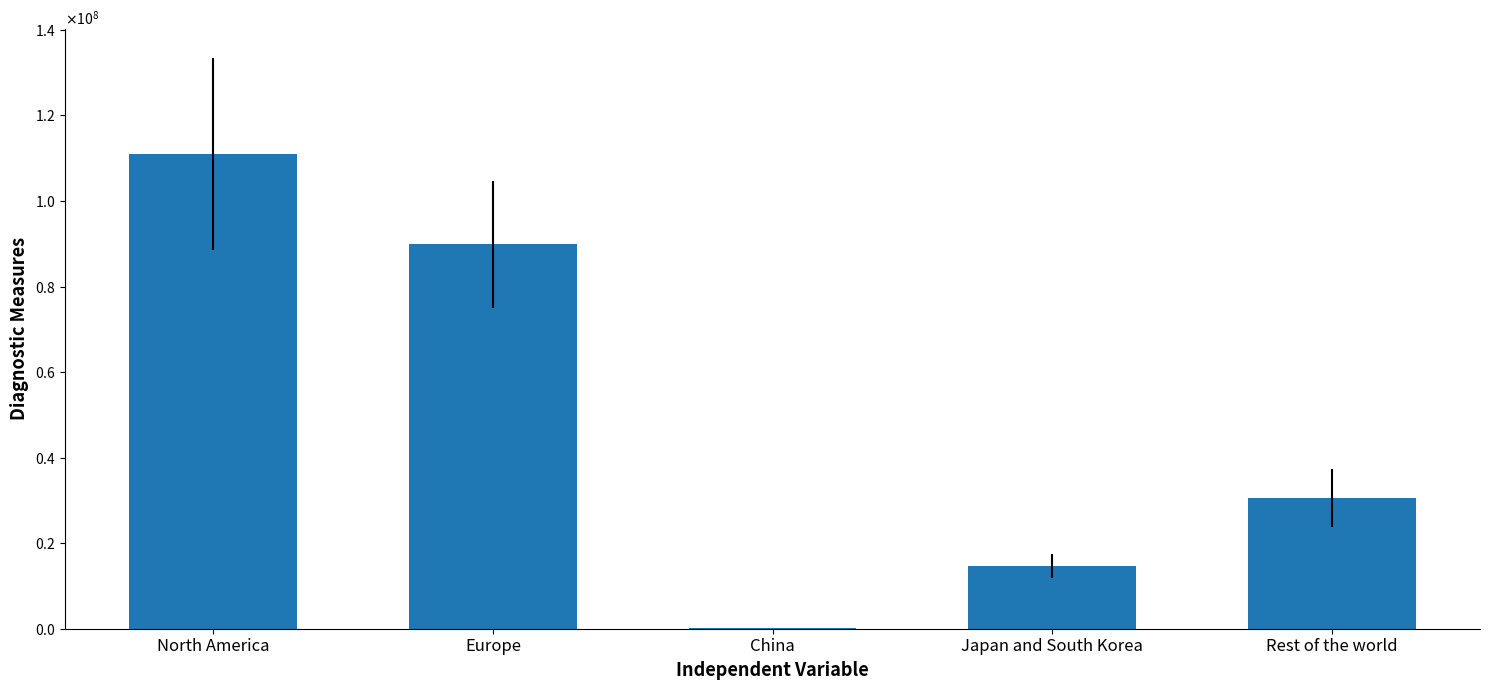

Are the bars horizontal?

No